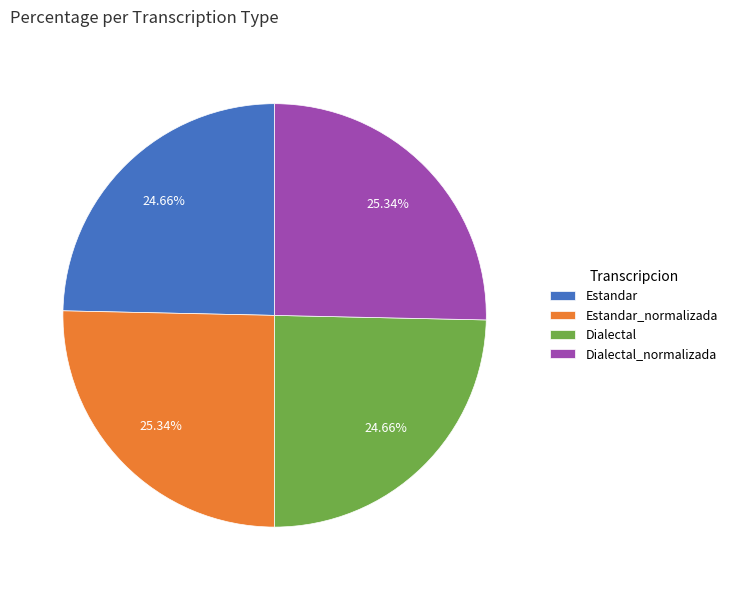

The Estandar slice represents 25% of the pie. True or false?

True